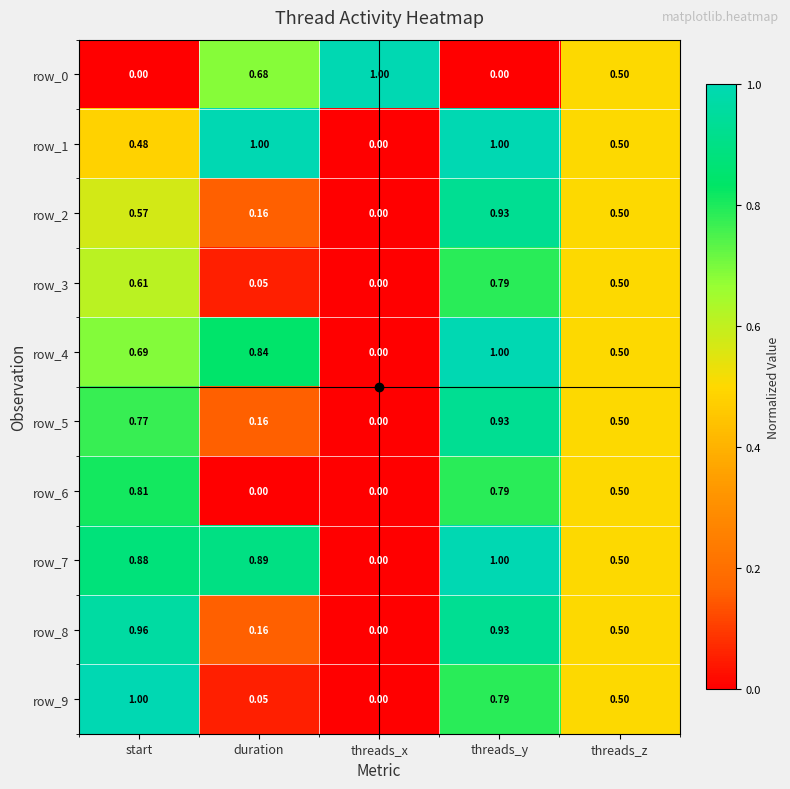

Is the value of row_9 at threads_z greater than the value of row_3 at start?

No